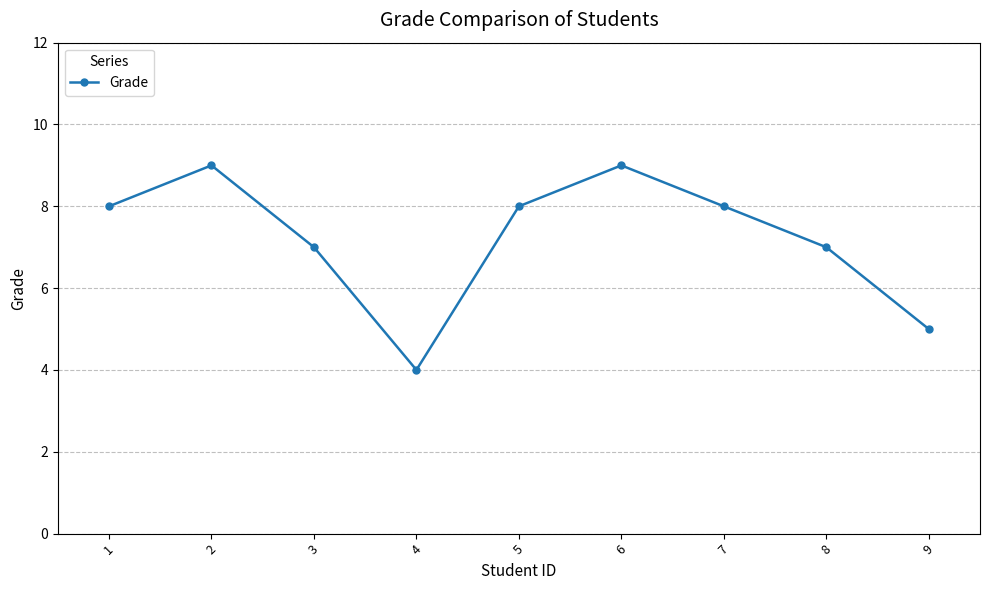

What is the difference between the maximum and second lowest values?

4